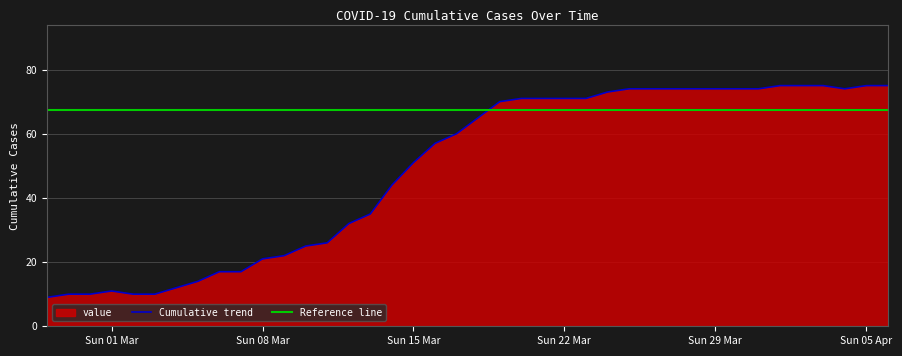

Read the value at 2020-03-30.

74